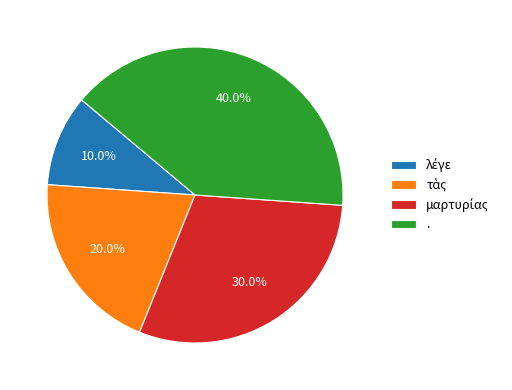

Does any single category account for the majority?

No